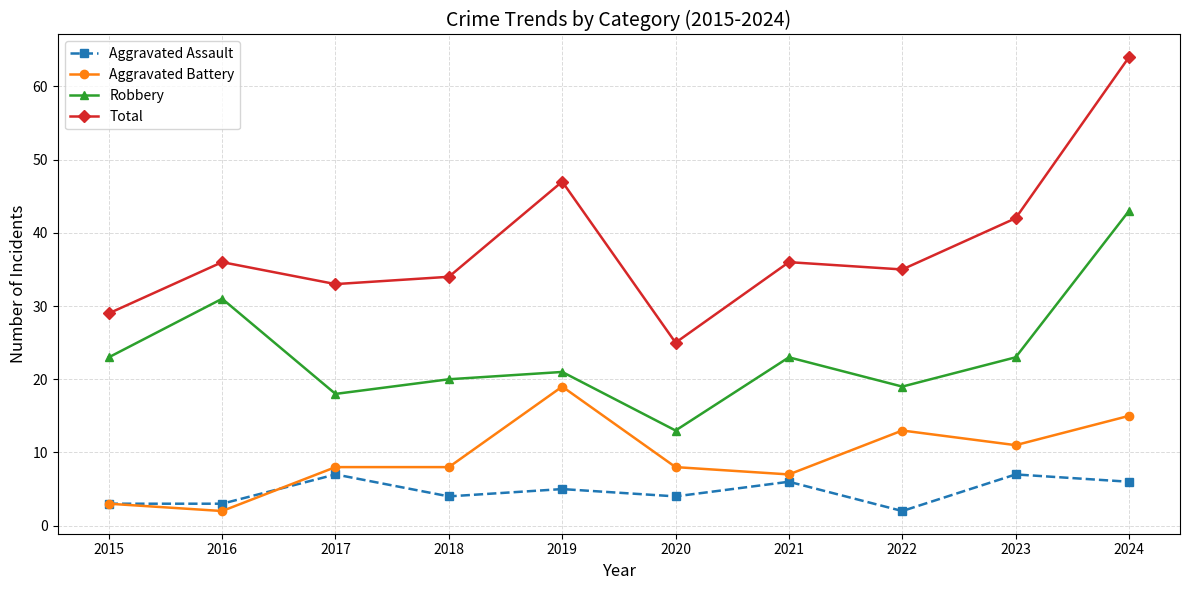

What is the highest value of the Aggravated Battery series?

19